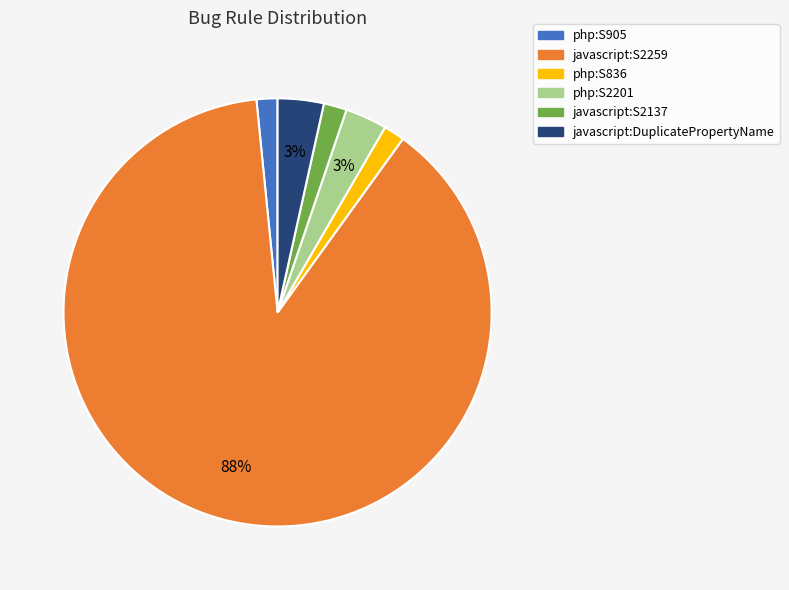

Is the sum of javascript:S2137 and php:S905 greater than half?

No